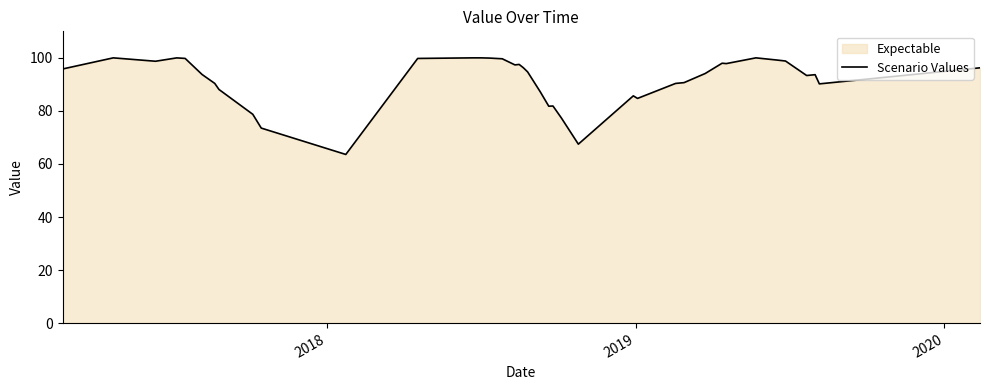

How many interior local peaks (higher than both neighbors) does the data have?

8